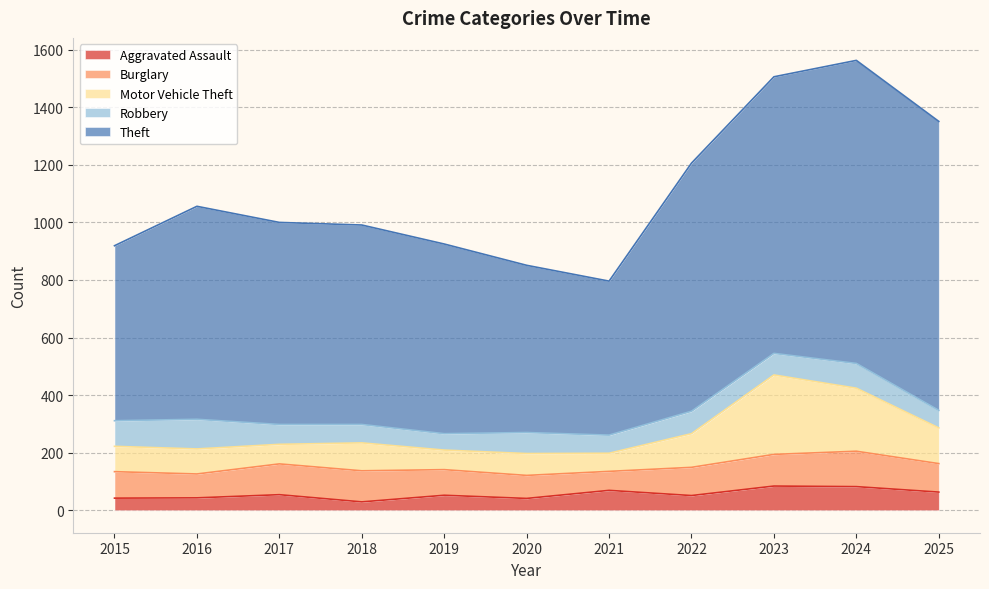

How many categories are shown in the chart?

11